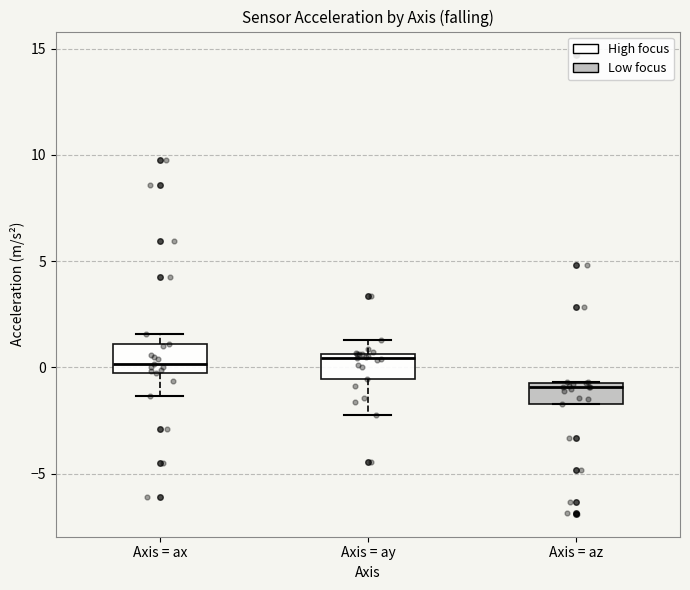

Reading left to right, read every box against the y-axis: the position of its median line, the range the box covers, and the ends of its whiskers. The values are not printed on the chart, so give them approximately, as read against the axis.

Axis = ax: median 0.0, box -0.5 to 1.0, whiskers -1.5 to 1.5
Axis = ay: median 0.5 (just below the box's upper edge), box -0.5 to 0.5, whiskers -2.0 to 1.5
Axis = az: median -1.0, box -1.5 to -0.5, whiskers -1.5 to -0.5